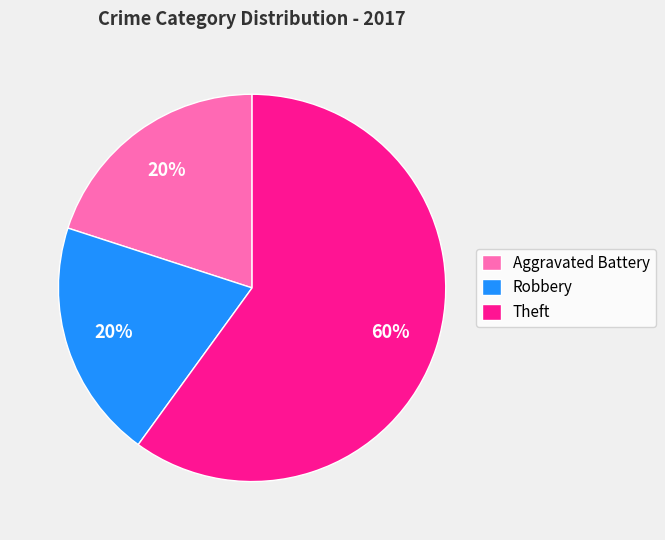

What is the ratio of the value at Aggravated Battery to the value at Robbery?

1.0